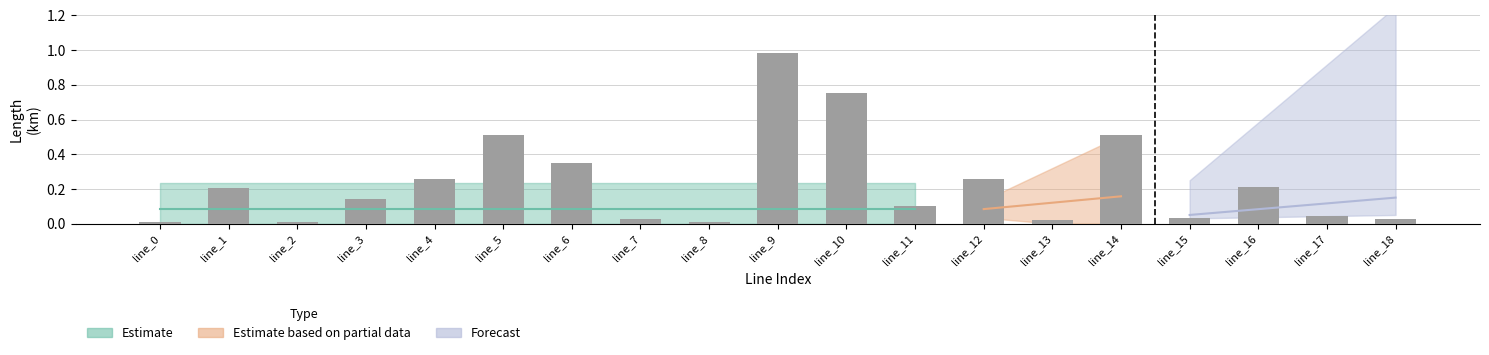

What is the change in value from line_16 to line_18?

-0.2